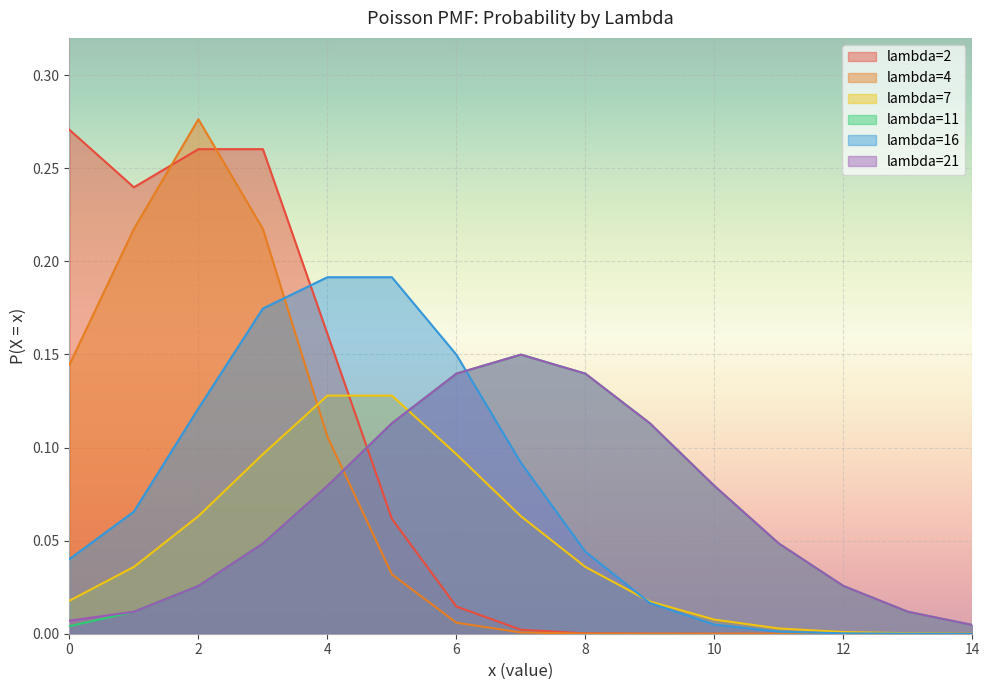

What is the difference between the highest and lowest values at 9?

0.1